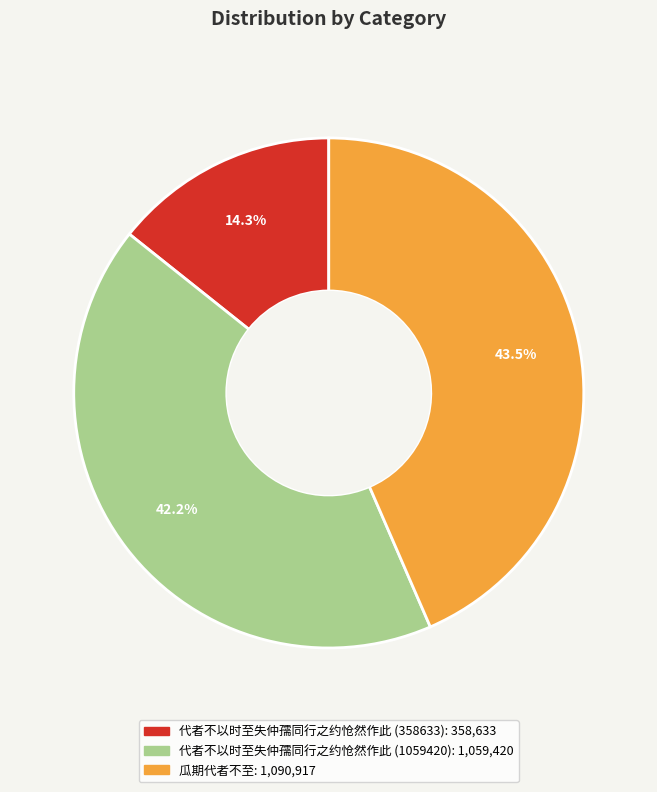

Which has a higher value, 代者不以时至失仲孺同行之约怆然作此 (1059420) or 代者不以时至失仲孺同行之约怆然作此 (358633)?

代者不以时至失仲孺同行之约怆然作此 (1059420)